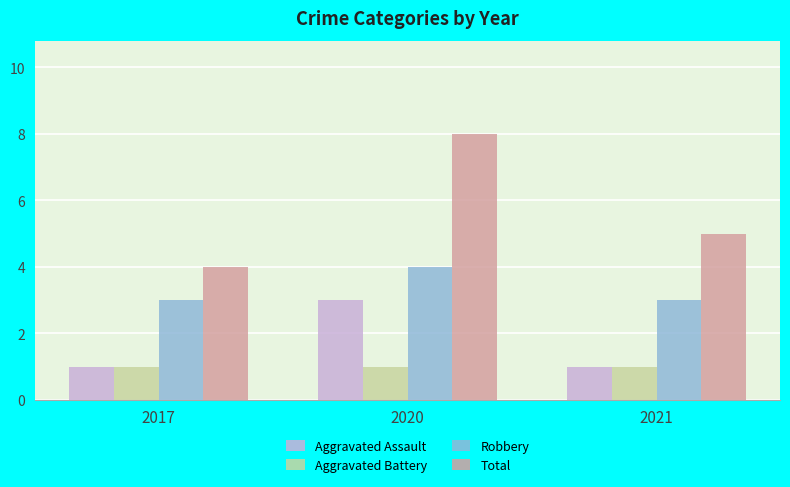

Rank the series by their maximum value, from lowest to highest.

Aggravated Battery, Aggravated Assault, Robbery, Total